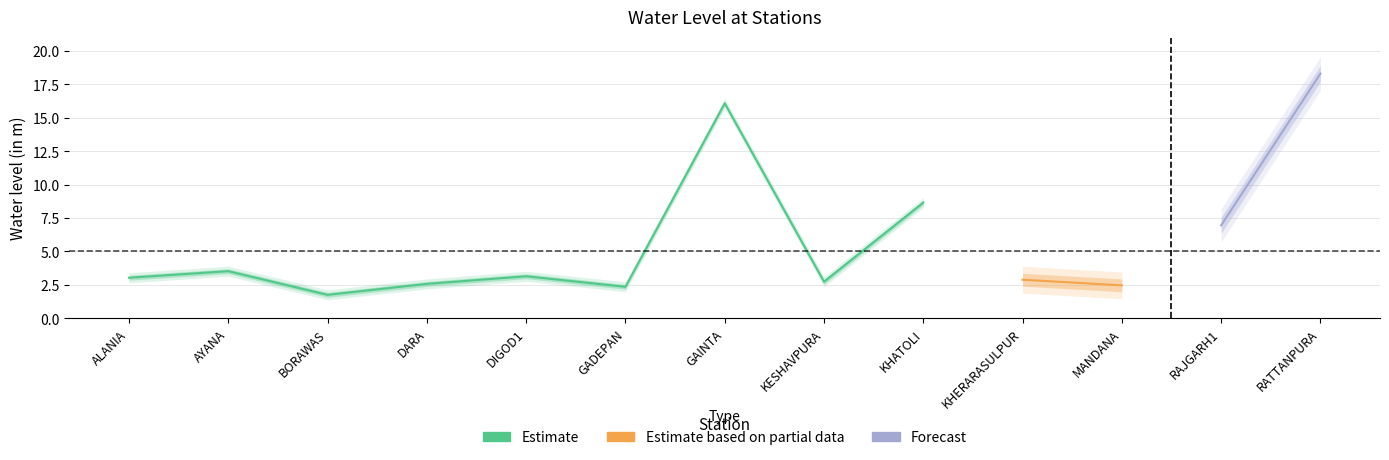

At which category is the sum across all series the highest?

RATTANPURA